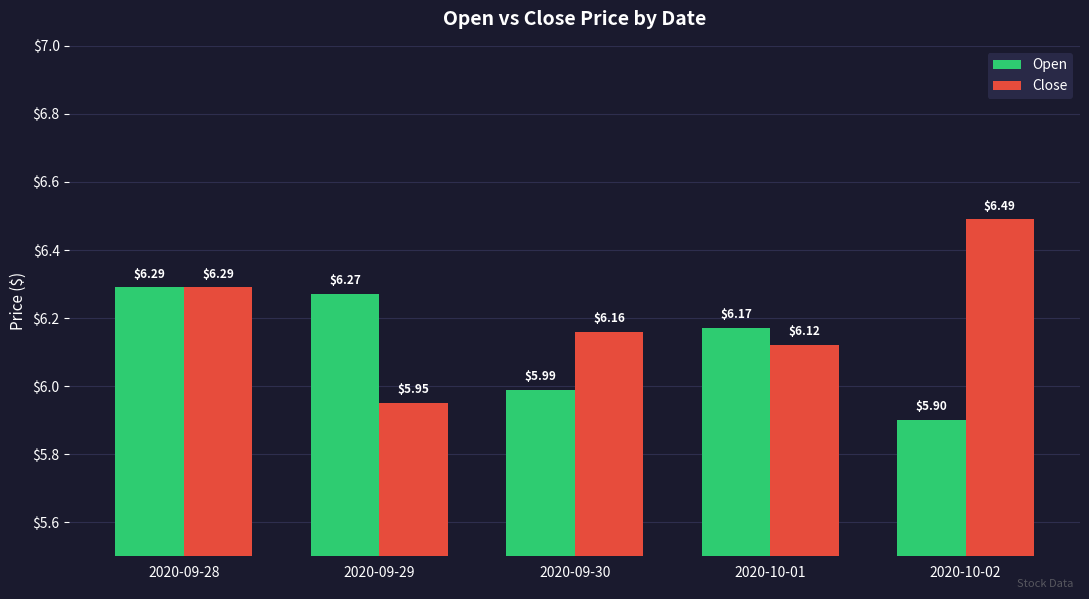

True or false: Close has a value of 6.1 at 2020-10-01.

True